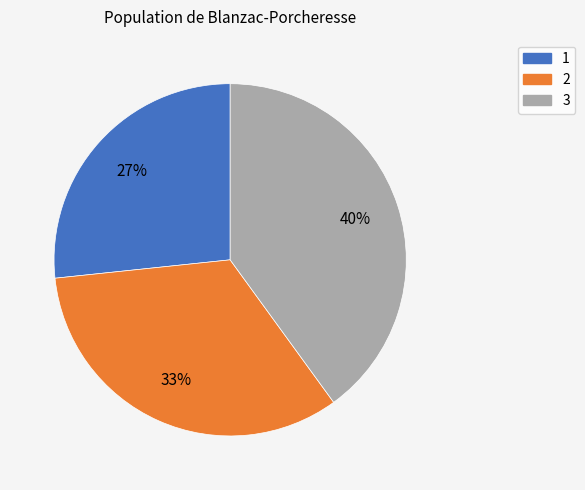

How many slices are in this pie chart?

3